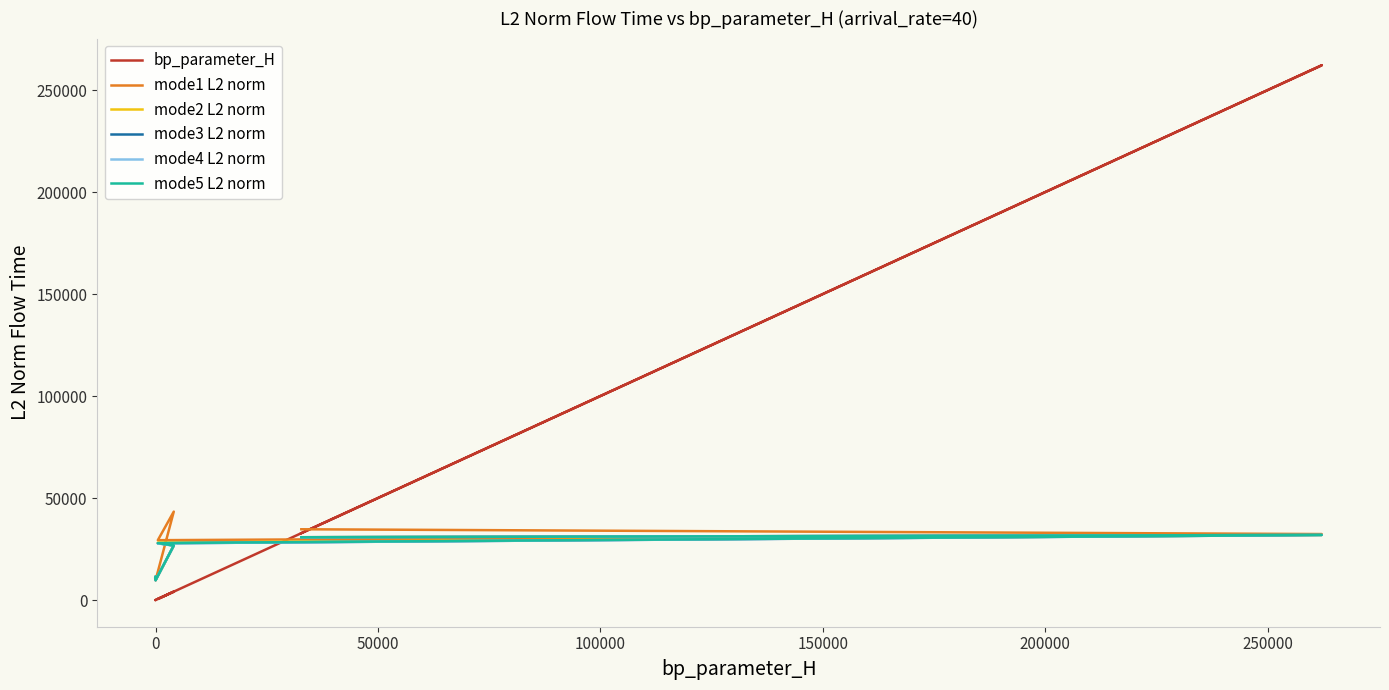

Rank the series by their maximum value, from lowest to highest.

mode4 L2 norm, mode2 L2 norm, mode3 L2 norm, mode5 L2 norm, mode1 L2 norm, bp_parameter_H